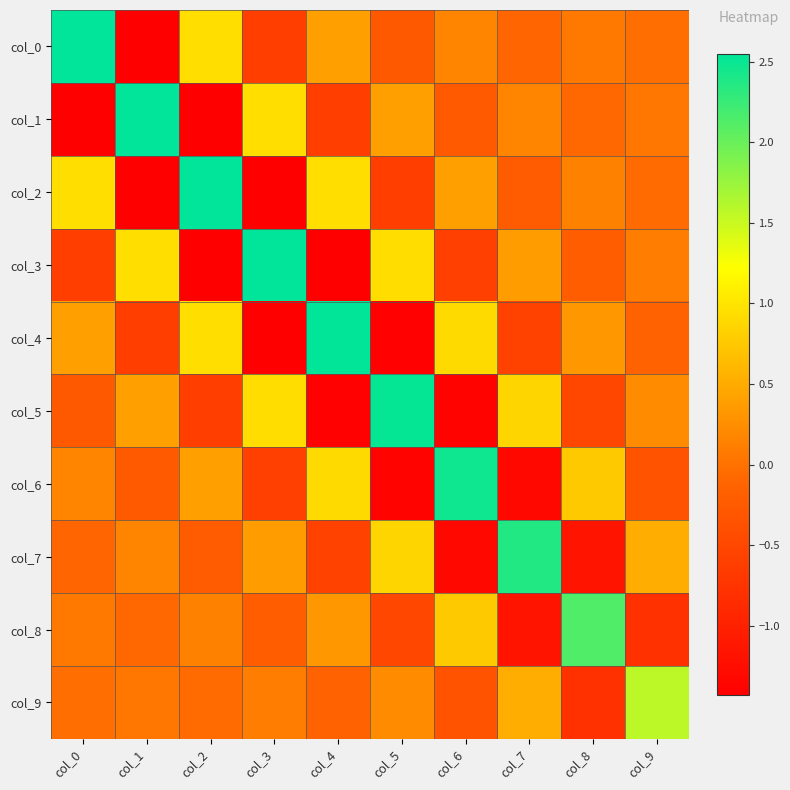

List the series in order of their peak value, highest first.

col_0, col_1, col_2, col_3, col_4, col_5, col_6, col_7, col_8, col_9